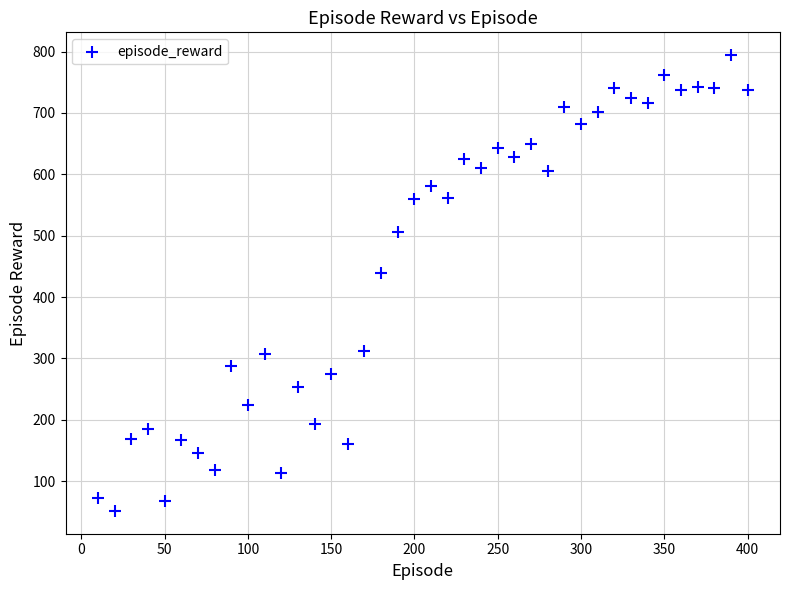

What is the range of Y values (max minus min)?

743.1